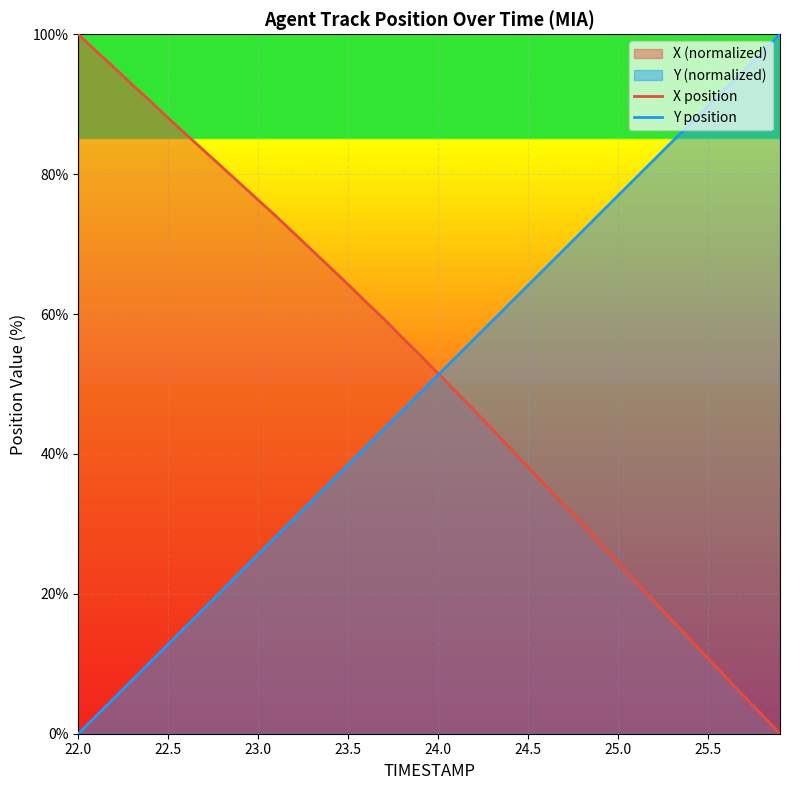

The value of X position at 25.5 is 6.8. True or false?

False